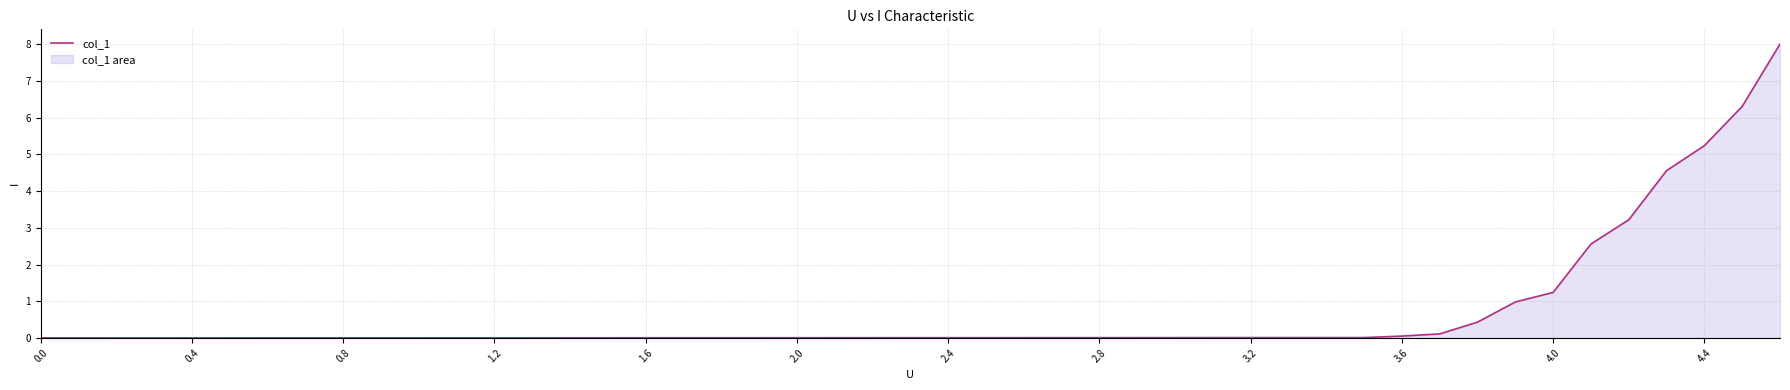

The value at 0.0 is 0.0. True or false?

True